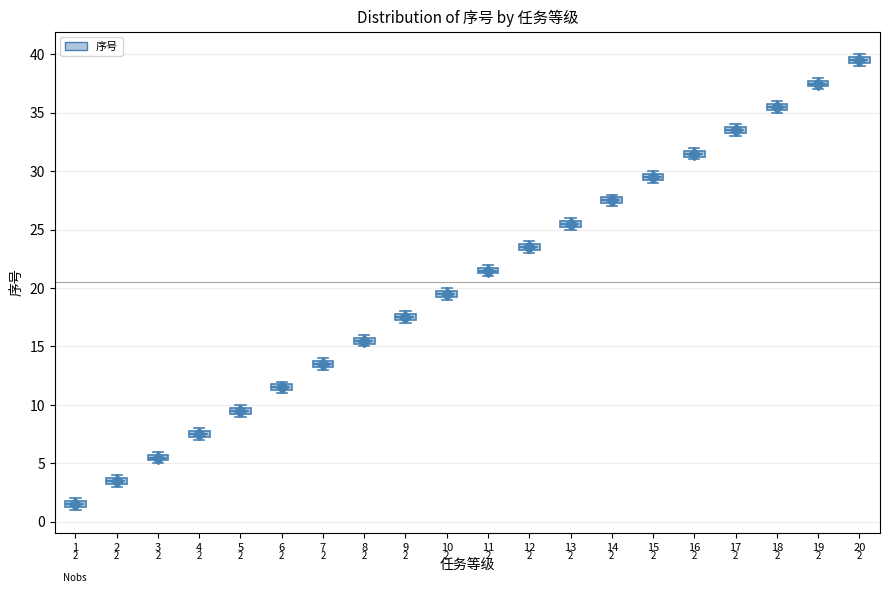

Which box's median line is the lowest?

1